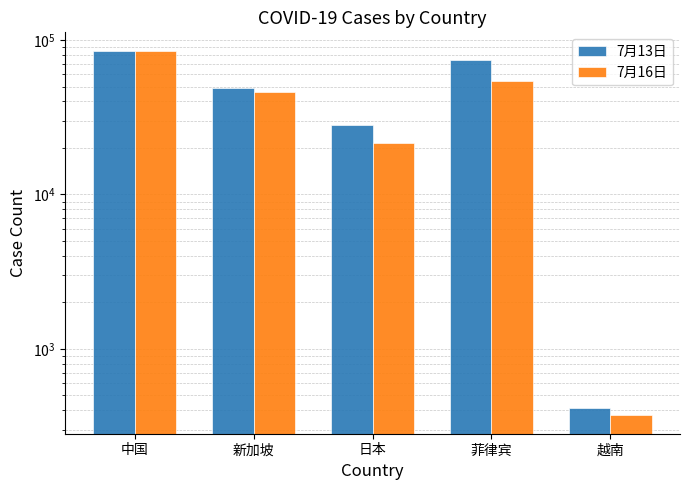

What is the difference between the maximum and second lowest values in the 7月16日 series?

64080